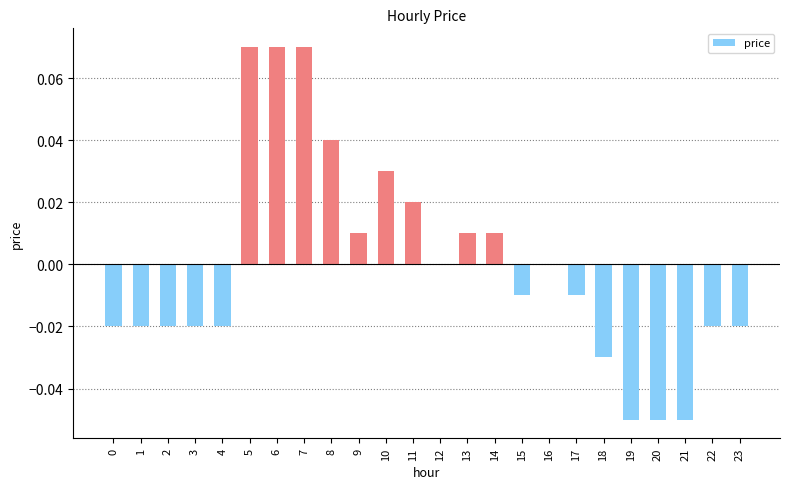

Which has a higher value, 18 or 19?

18